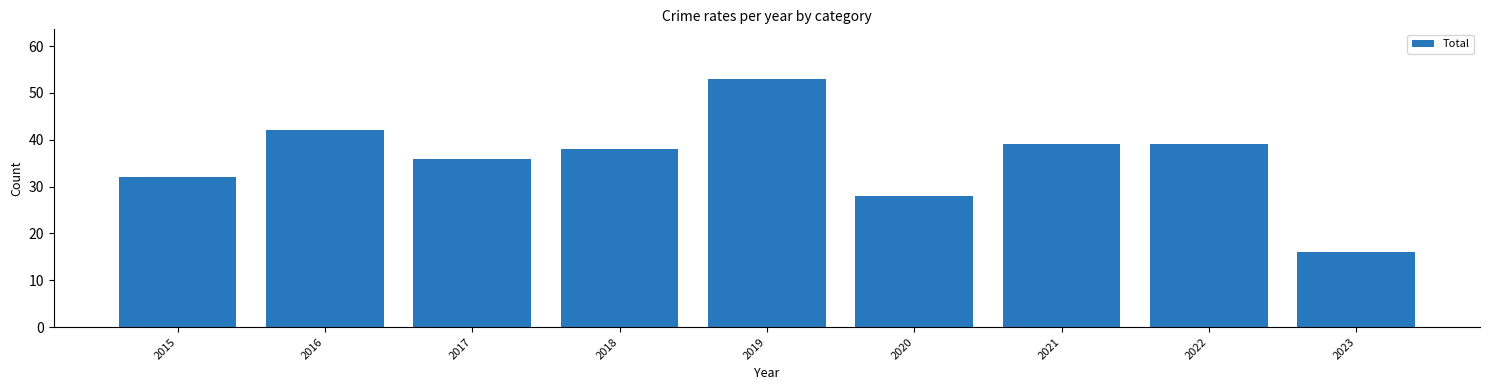

What is the difference between the values at 2022 and 2015?

7